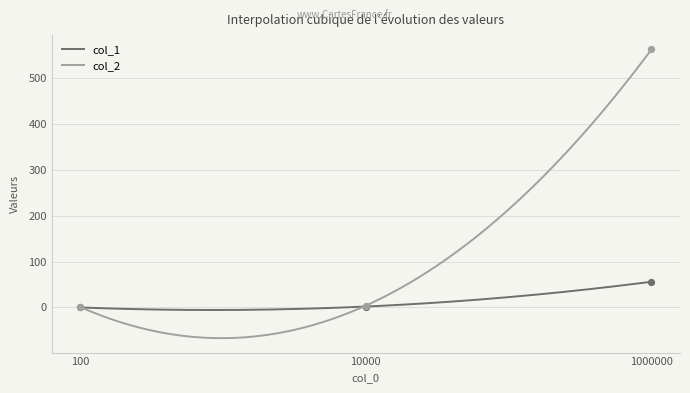

At which category is the sum across all series the highest?

1000000